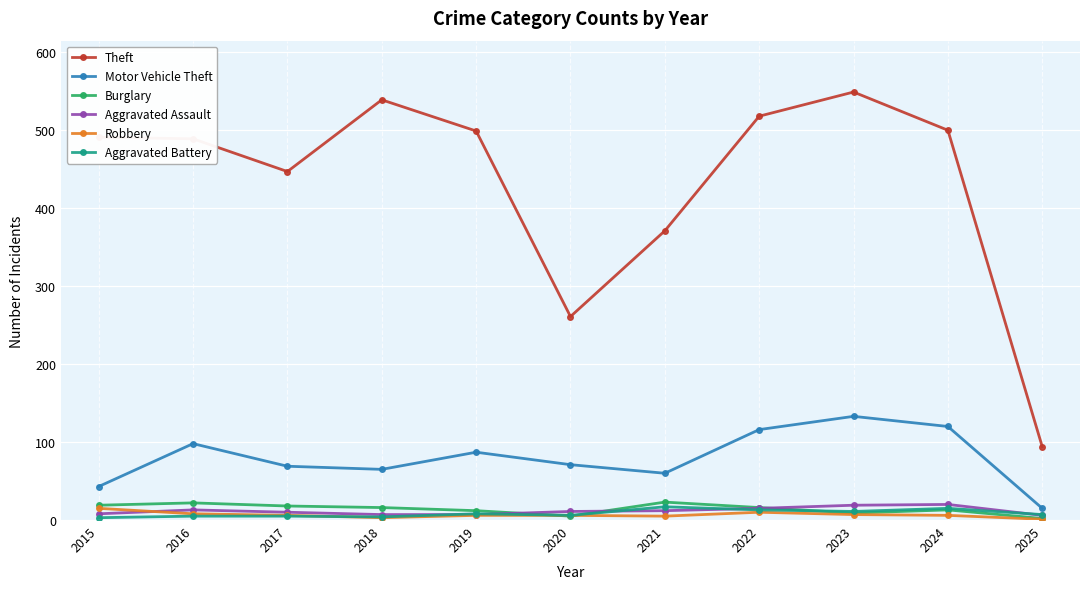

Which category has the lowest value in the Theft series?

2025